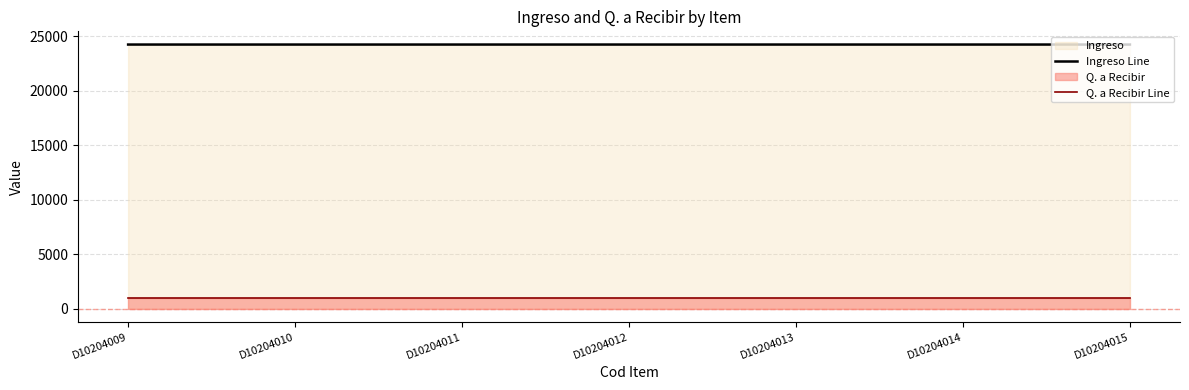

How many lines are shown in the chart?

2